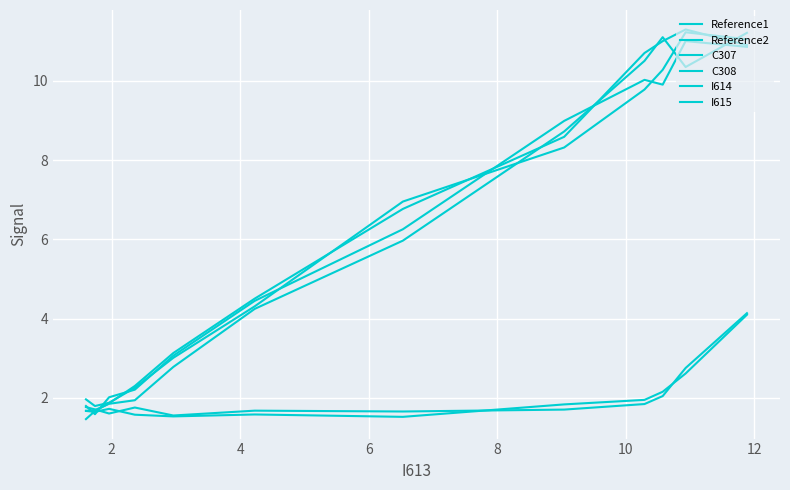

What is the difference between the maximum and minimum values in the Reference1 series?

9.8